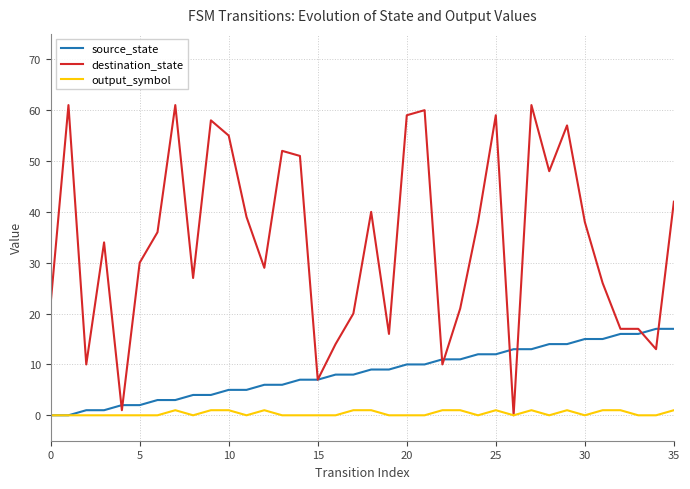

What is the maximum value shown in the chart?

61